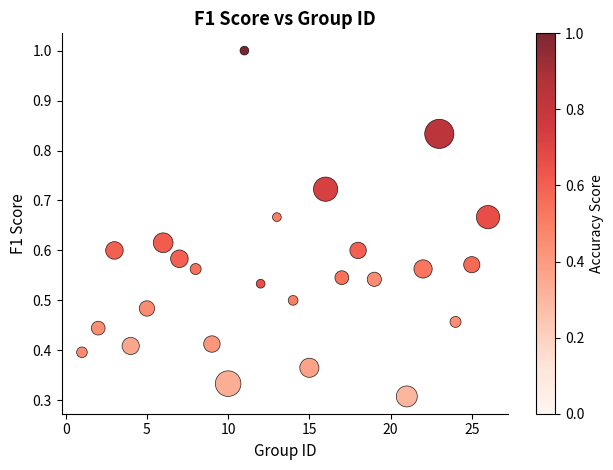

What is the range of X values (max minus min)?

25.0